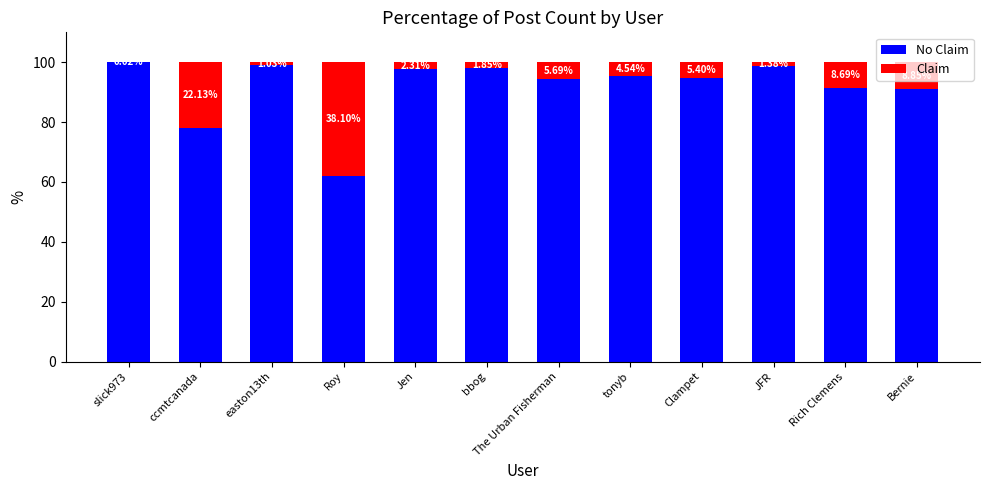

What is the total value across all series at JFR?

100.0